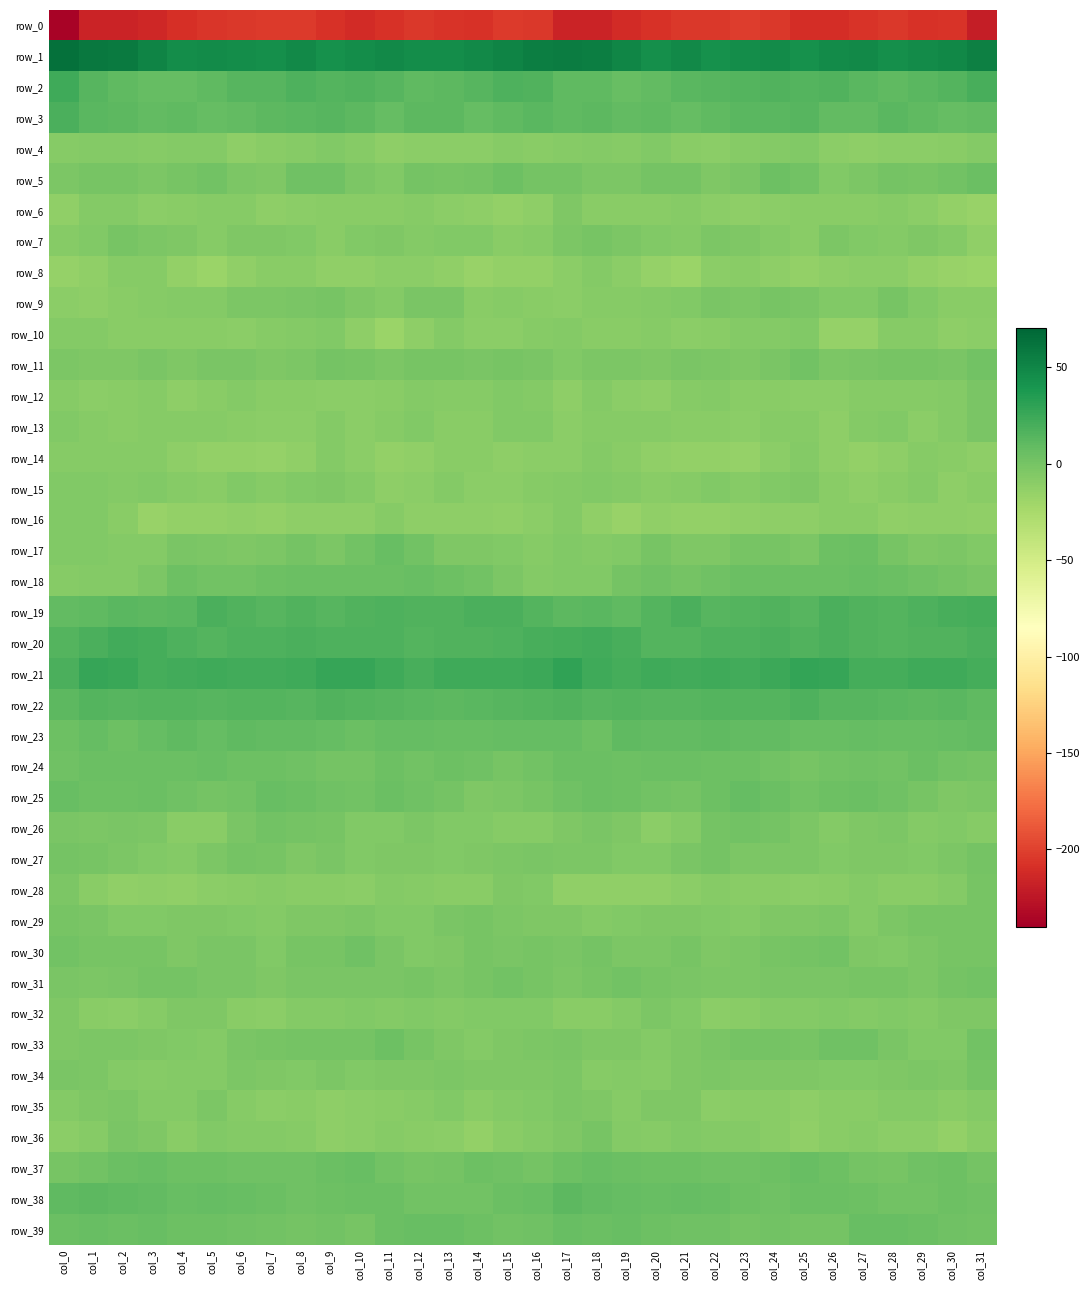

What is the lowest value of the row_34 series?

-8.6